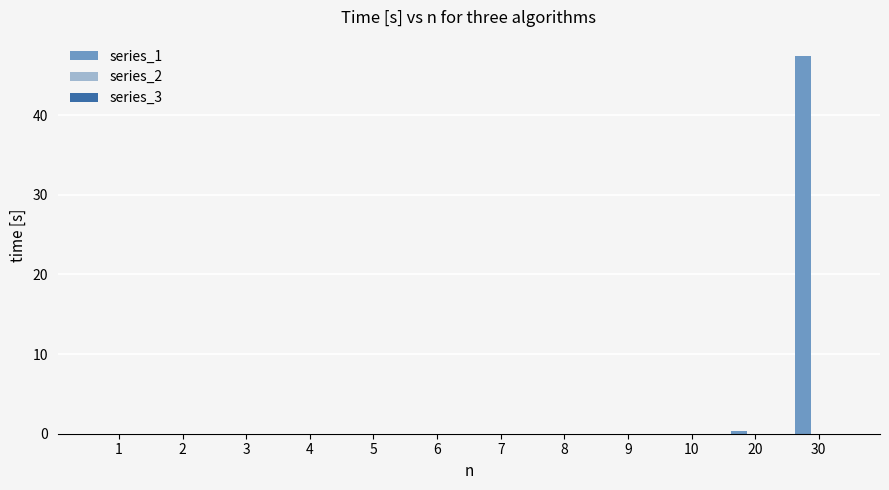

What is the maximum value shown in the chart?

47.5